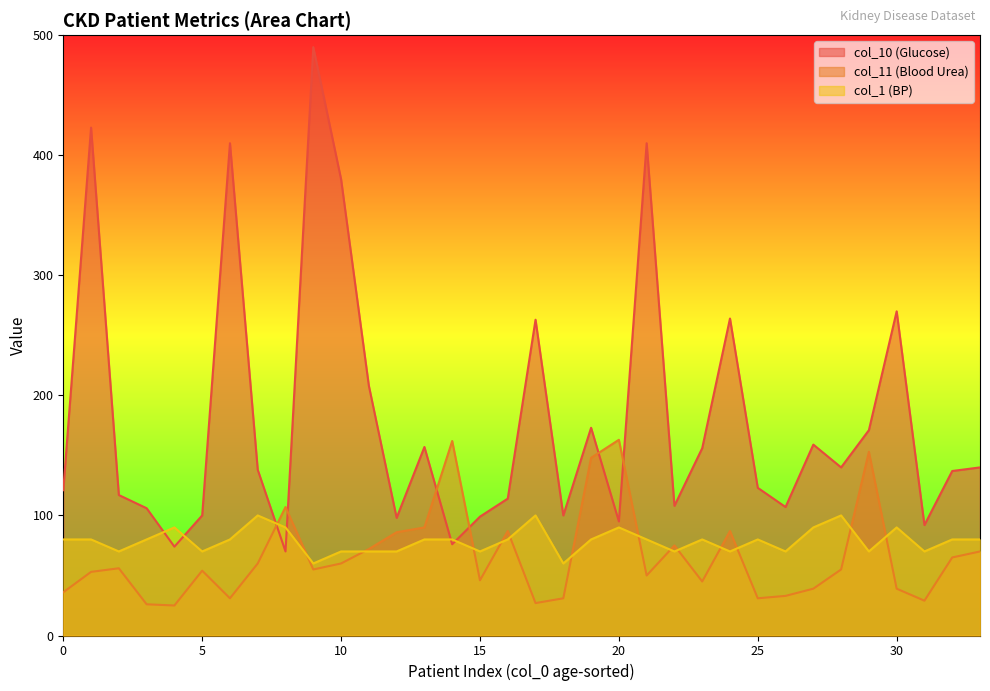

What is the value of the col_10 (Glucose) point at the 19th from the left?

100